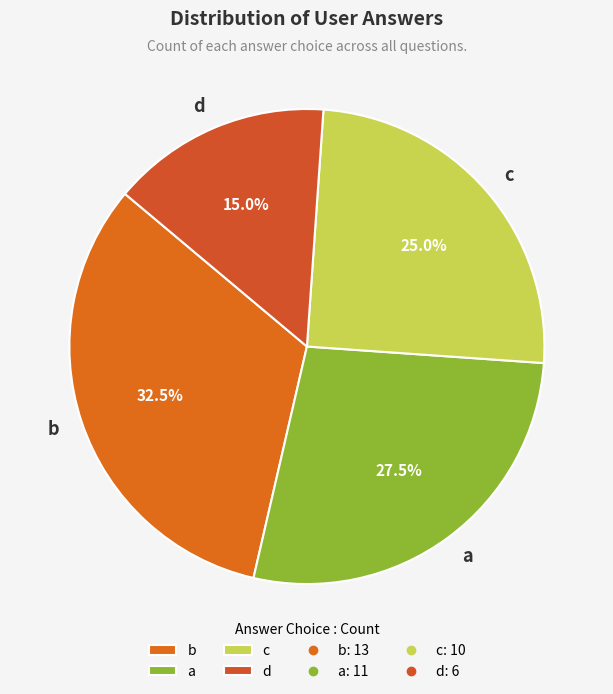

What is the ratio of the value at b to the value at c?

1.3